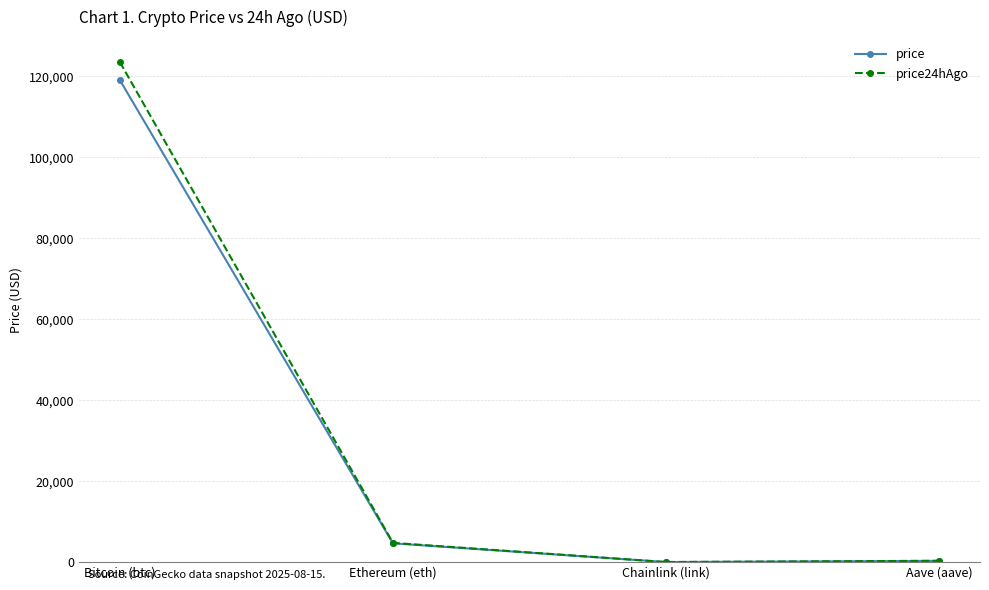

What is the label of the 2nd point from the right?

Chainlink (link)